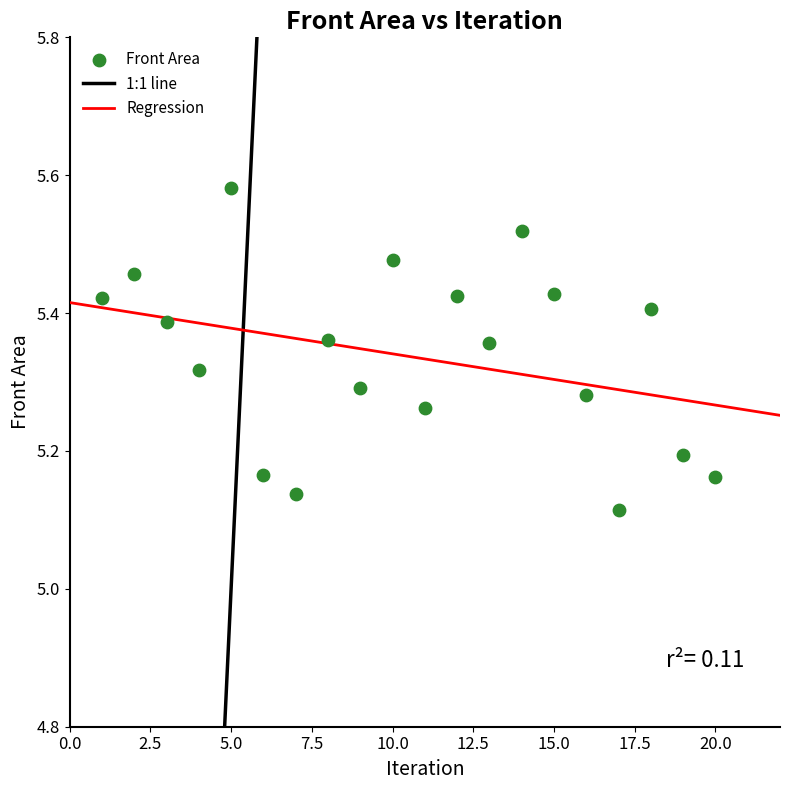

What is the range of X values (max minus min)?

19.0